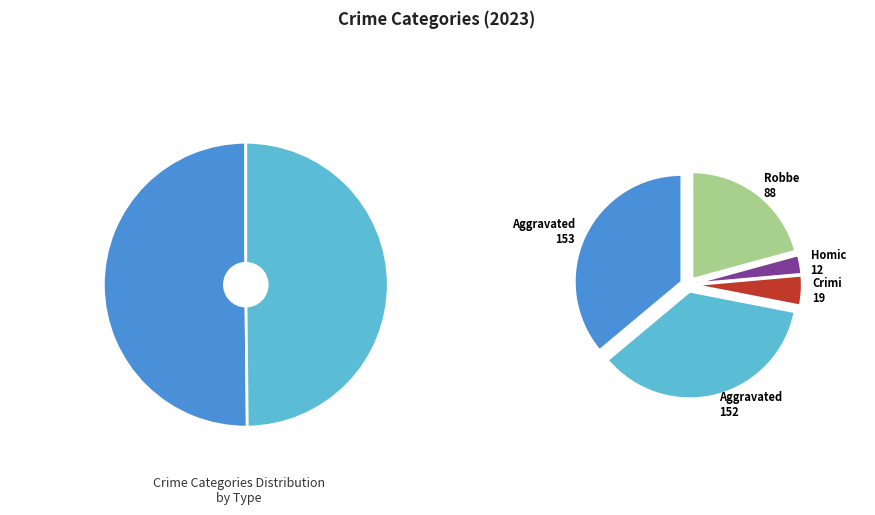

What is the ratio of the value at Robbery to the value at Aggravated Battery?

0.6